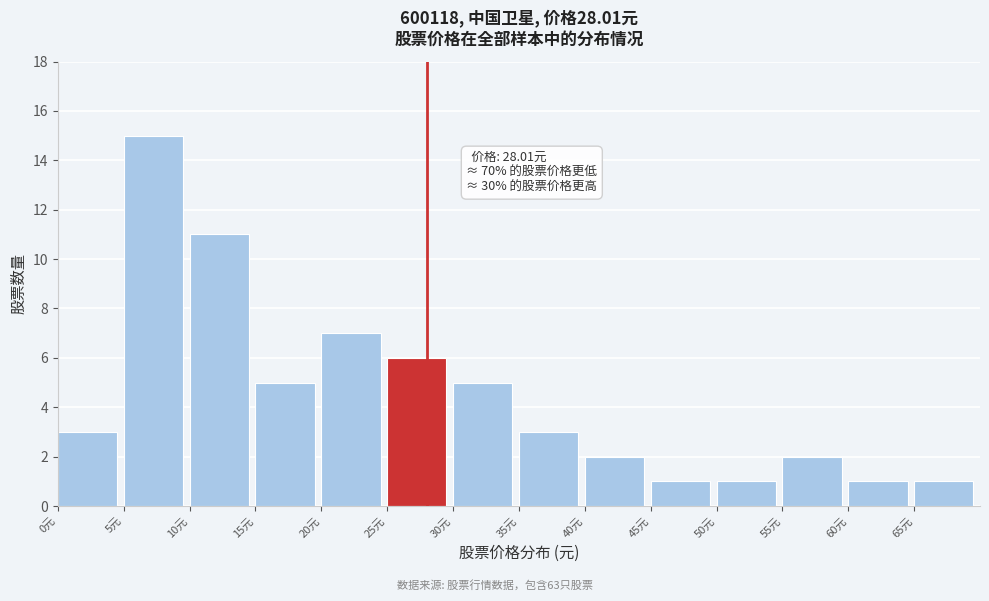

Over which range of the x-axis is the bar tallest?

5 to 10